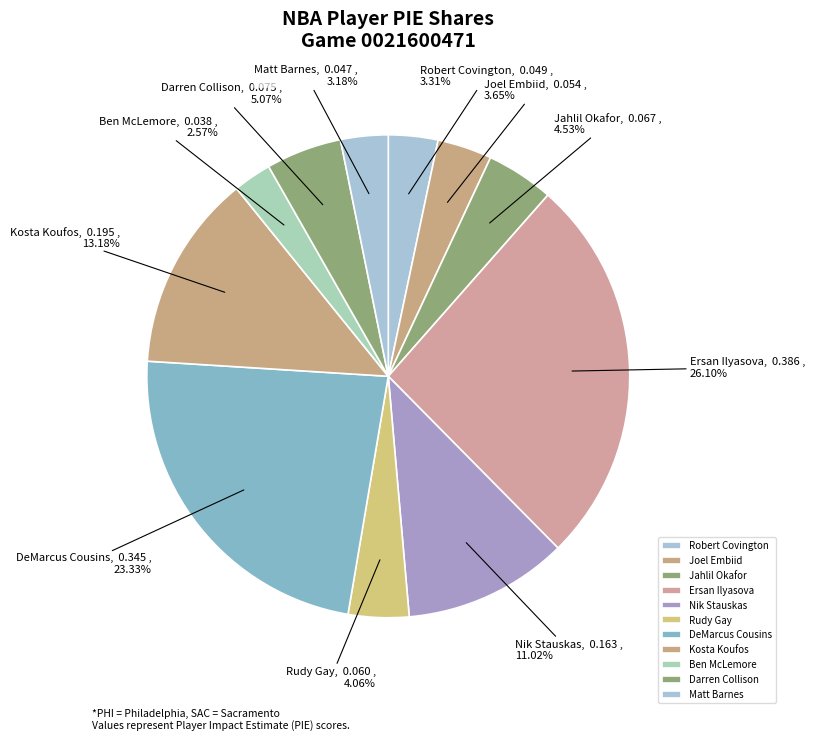

Which slice is the smallest?

Ben McLemore